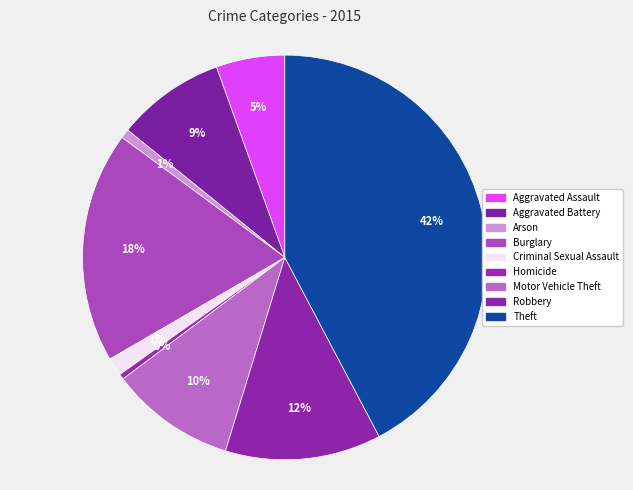

The Aggravated Battery slice represents 9% of the pie. True or false?

True